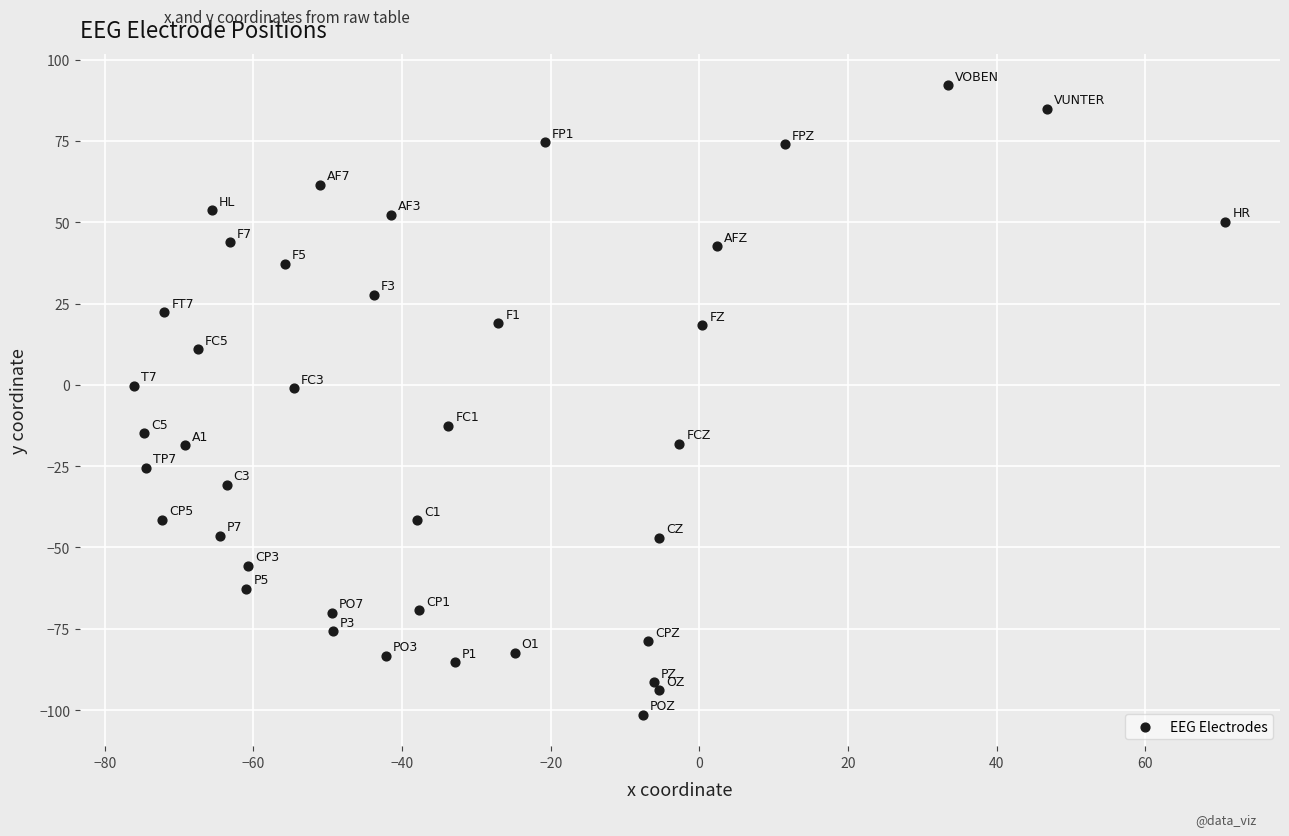

What is the range of X values (max minus min)?

146.8